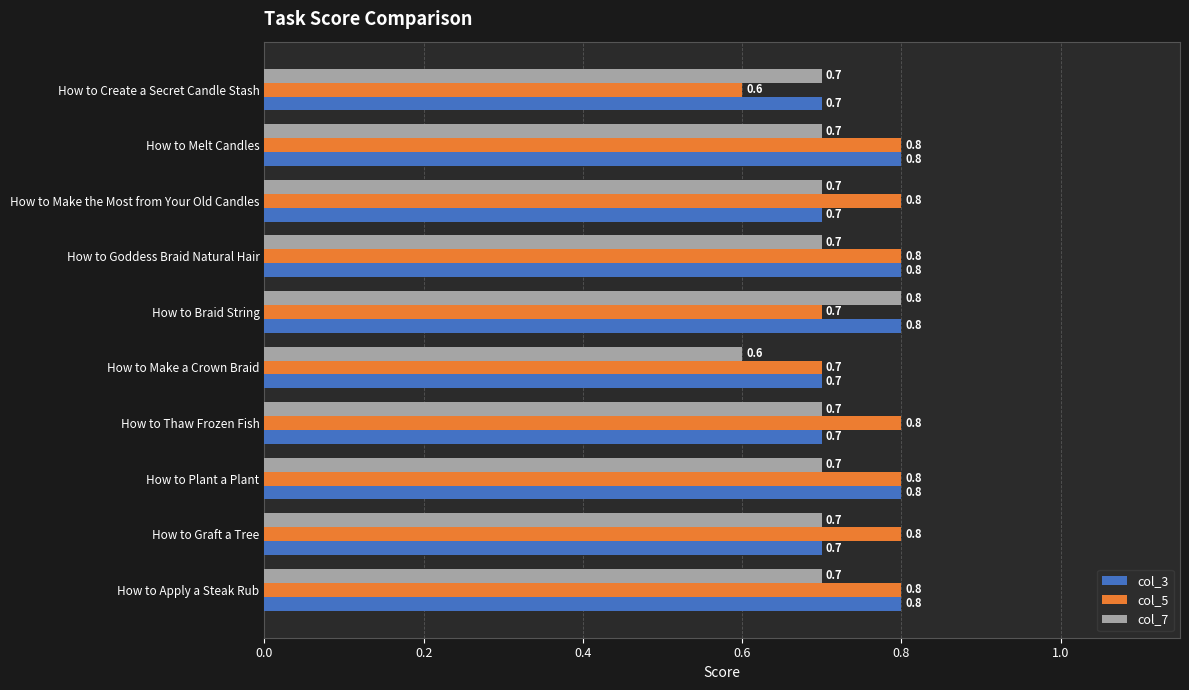

At which label is col_7 closest to 0?

How to Make a Crown Braid